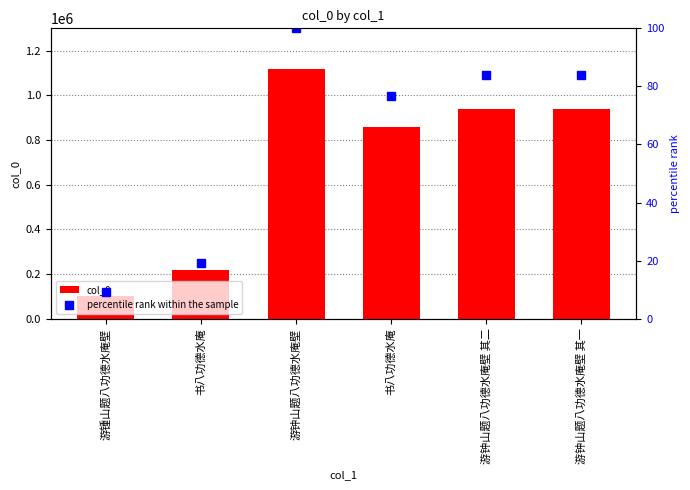

Rank the series by their average value, from highest to lowest.

col_0, percentile rank within the sample